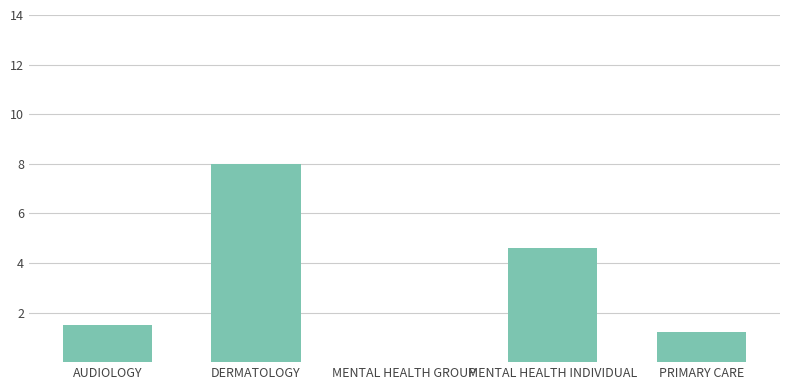

Reading left to right, what are all the values shown in this chart?

AUDIOLOGY=1.5	DERMATOLOGY=8.0	MENTAL HEALTH GROUP=0.0	MENTAL HEALTH INDIVIDUAL=4.6	PRIMARY CARE=1.2